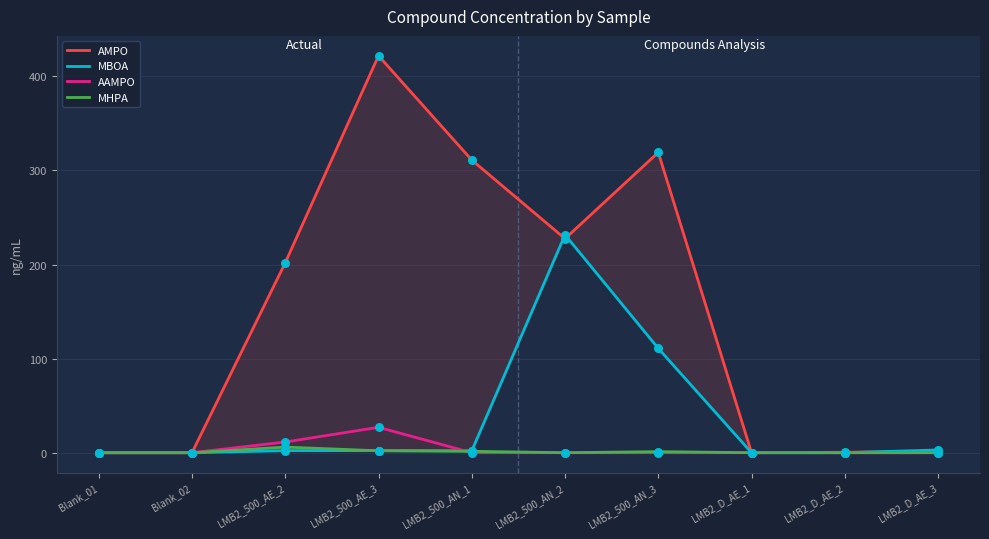

What are all the series names shown in the legend?

AMPO, MBOA, AAMPO, MHPA